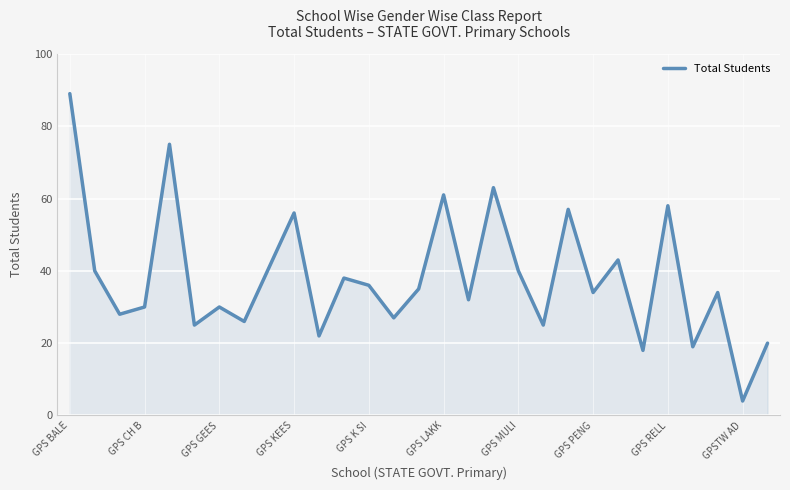

How many lines are shown in the chart?

1